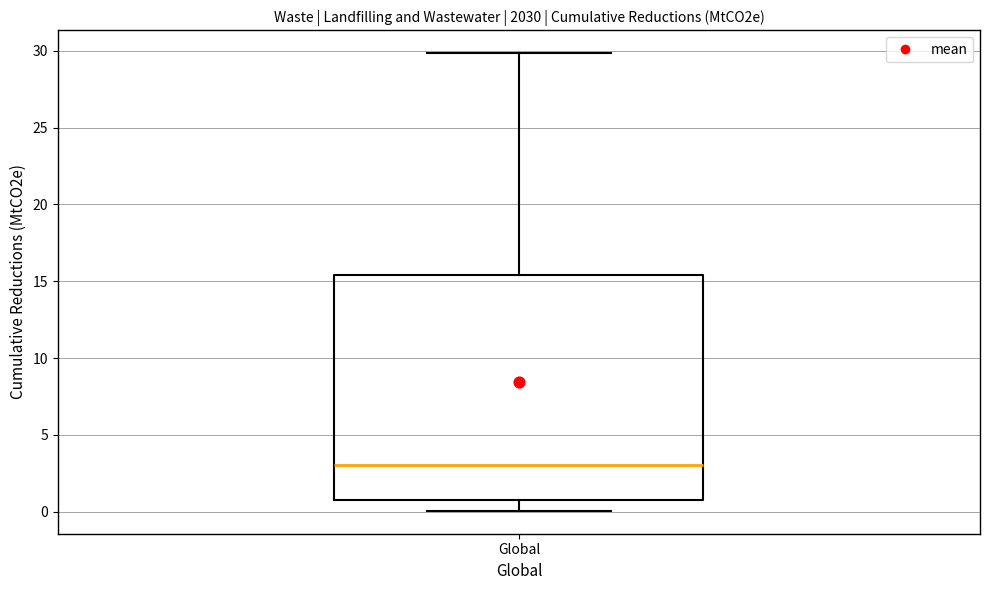

Read this box plot against the y-axis: the position of the median line, the range covered by the box, and the ends of both whiskers. The values are not printed on the chart, so give them approximately, as read against the axis.

median 3.0, box 1.0 to 15.5, whiskers 0.0 to 30.0